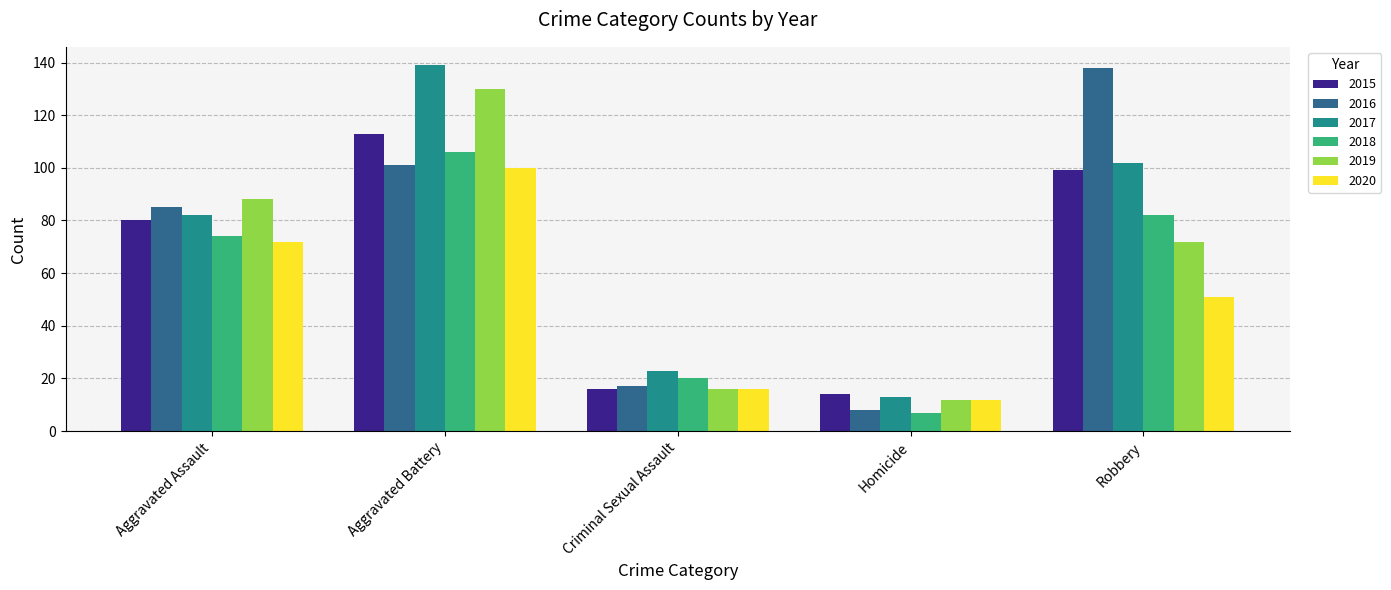

The value of 2017 at Aggravated Battery is 205. True or false?

False